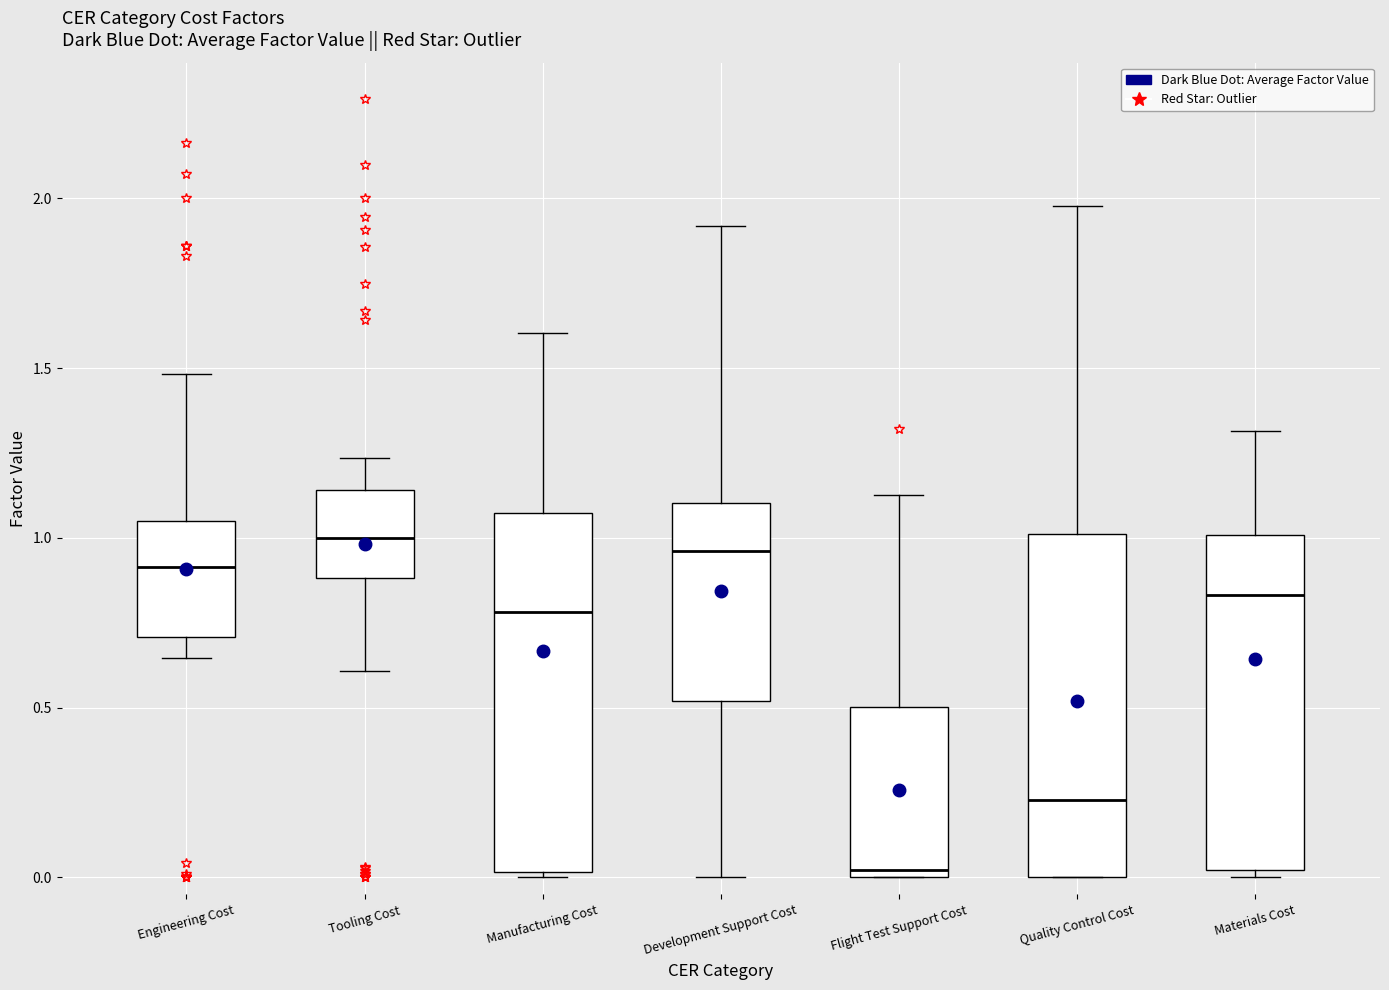

Reading left to right, transcribe this box plot: for each box, give where its median line is, the range the box spans, and where its two whiskers end, as read against the y-axis. The values are not printed on the chart, so give them approximately, as read against the axis.

Engineering Cost: median 0.90, box 0.70 to 1.05, whiskers 0.65 to 1.50
Tooling Cost: median 1.00, box 0.90 to 1.15, whiskers 0.60 to 1.25
Manufacturing Cost: median 0.80, box 0.00 to 1.05, whiskers 0.00 (just below the box's lower edge) to 1.60
Development Support Cost: median 0.95, box 0.50 to 1.10, whiskers 0.00 to 1.90
Flight Test Support Cost: median 0.00 (just above the box's lower edge), box 0.00 to 0.50, whiskers 0.00 to 1.15
Quality Control Cost: median 0.25, box 0.00 to 1.00, whiskers 0.00 to 2.00
Materials Cost: median 0.85, box 0.00 to 1.00, whiskers 0.00 (just below the box's lower edge) to 1.30